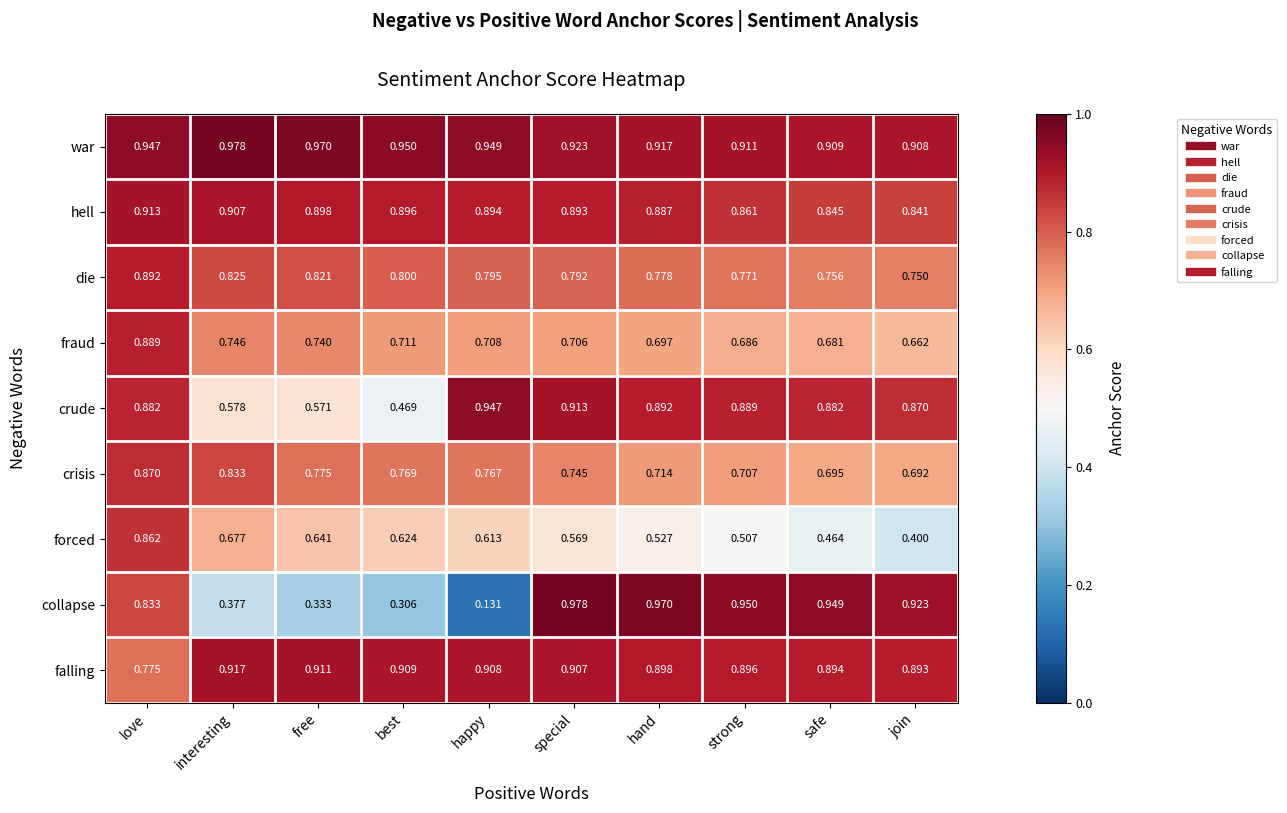

At which label is war closest to 0?

join